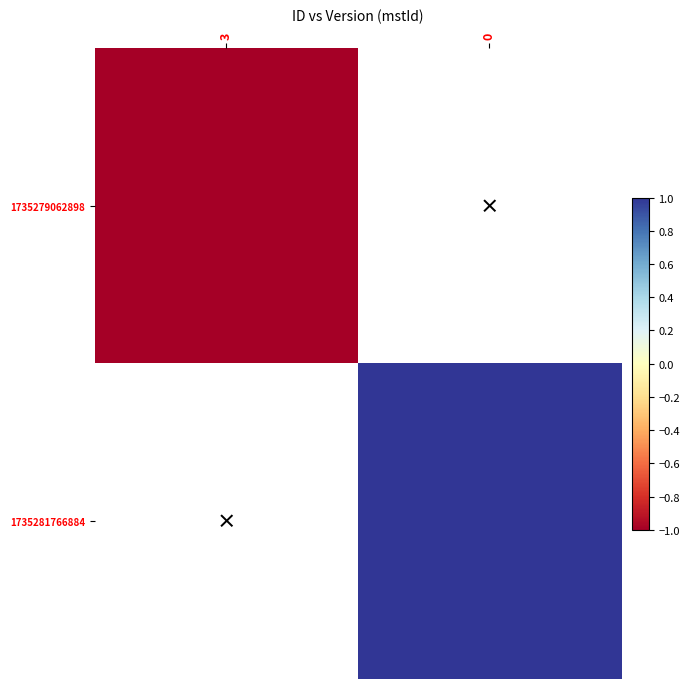

List the labels in order of 1735281766884 value, largest first.

3, 0